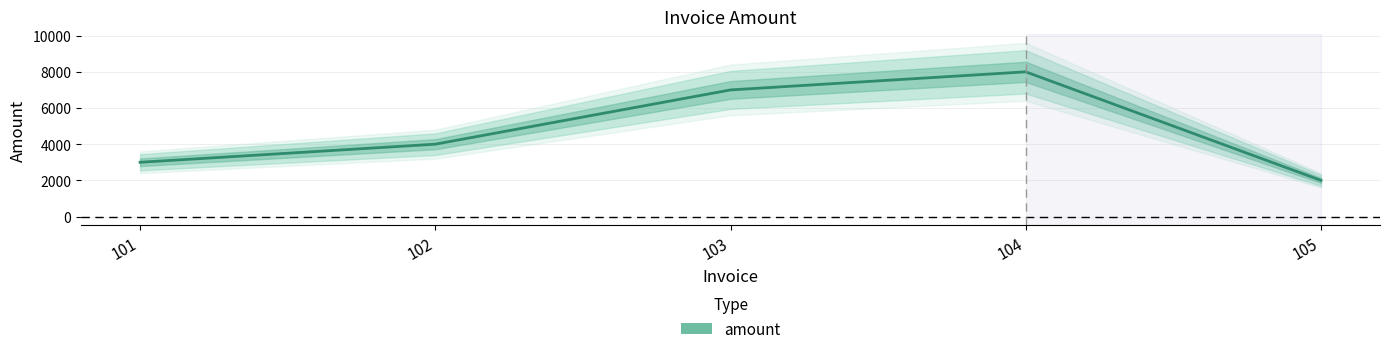

At which category does the data reach its first local peak?

104